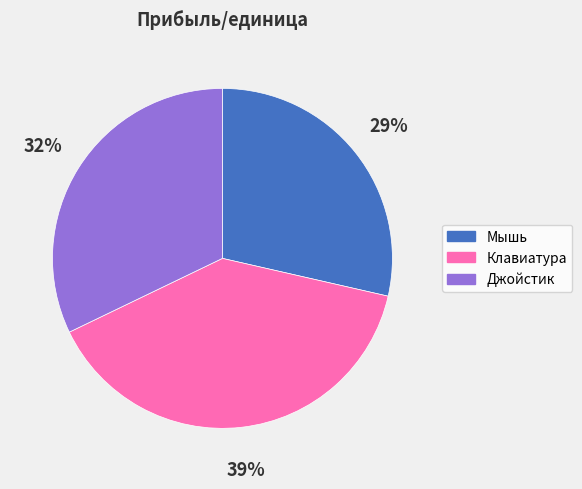

What percentage is the Джойстик slice, to the nearest percent?

32%